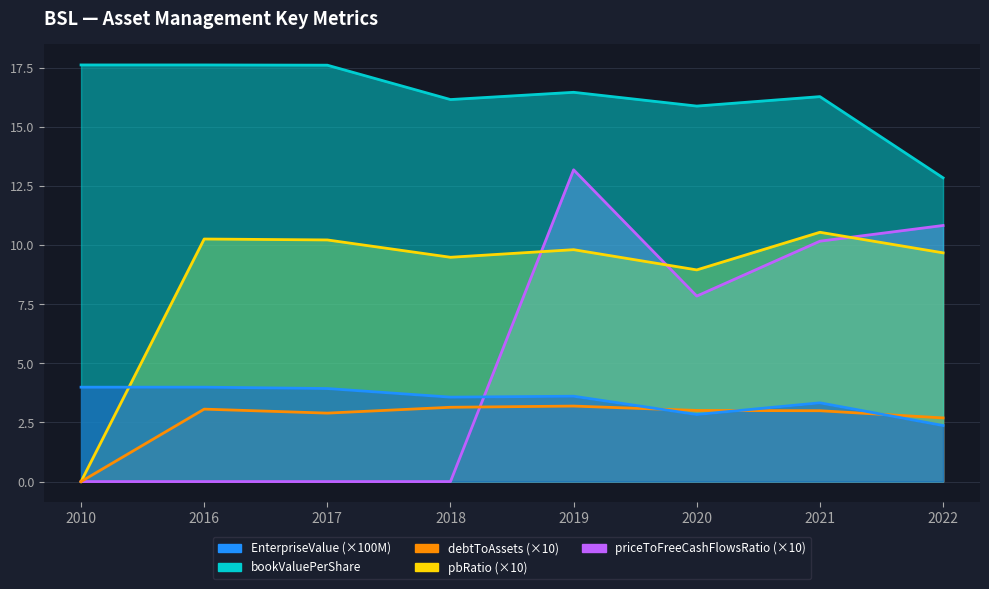

How many values in the EnterpriseValue series are below 3?

2